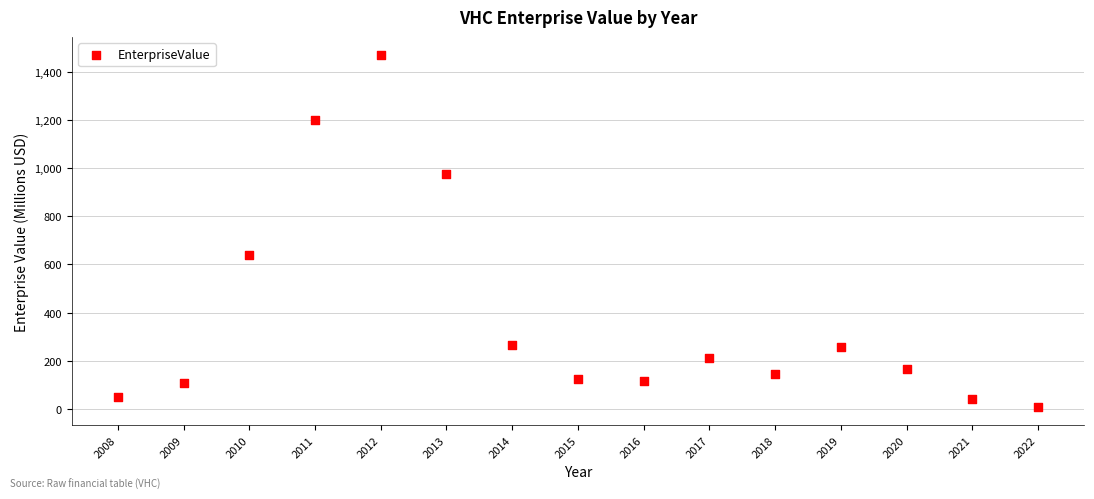

What is the range of Y values (max minus min)?

1465.5